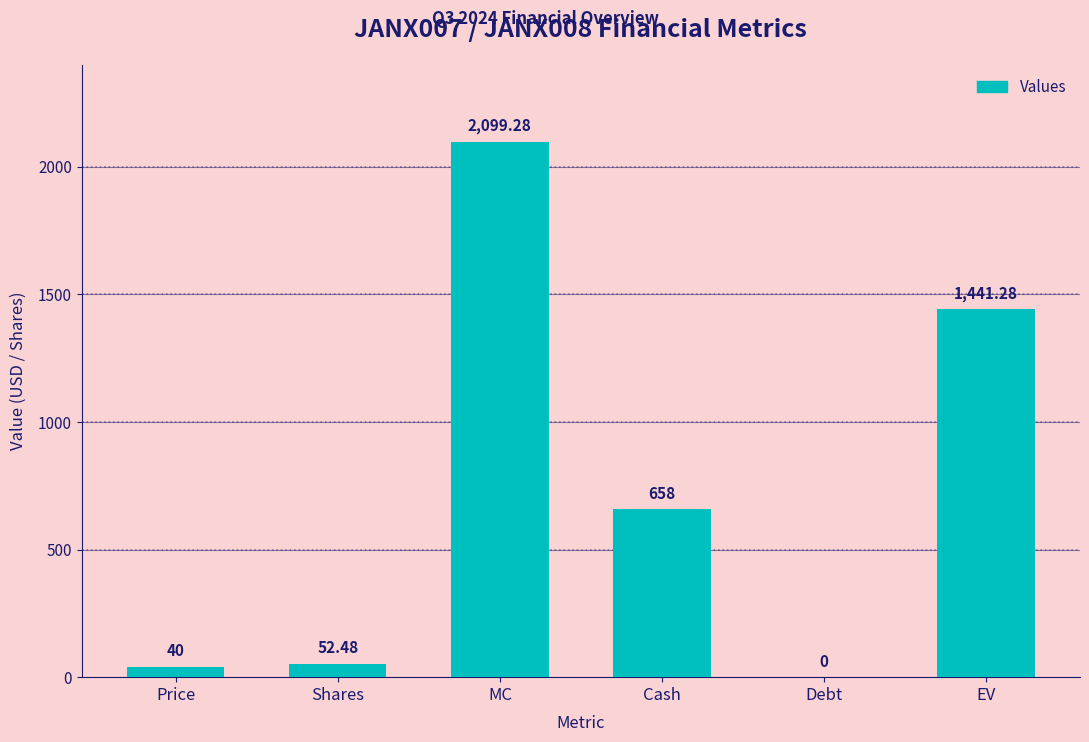

What is the sum of the values at Cash and Debt?

658.0